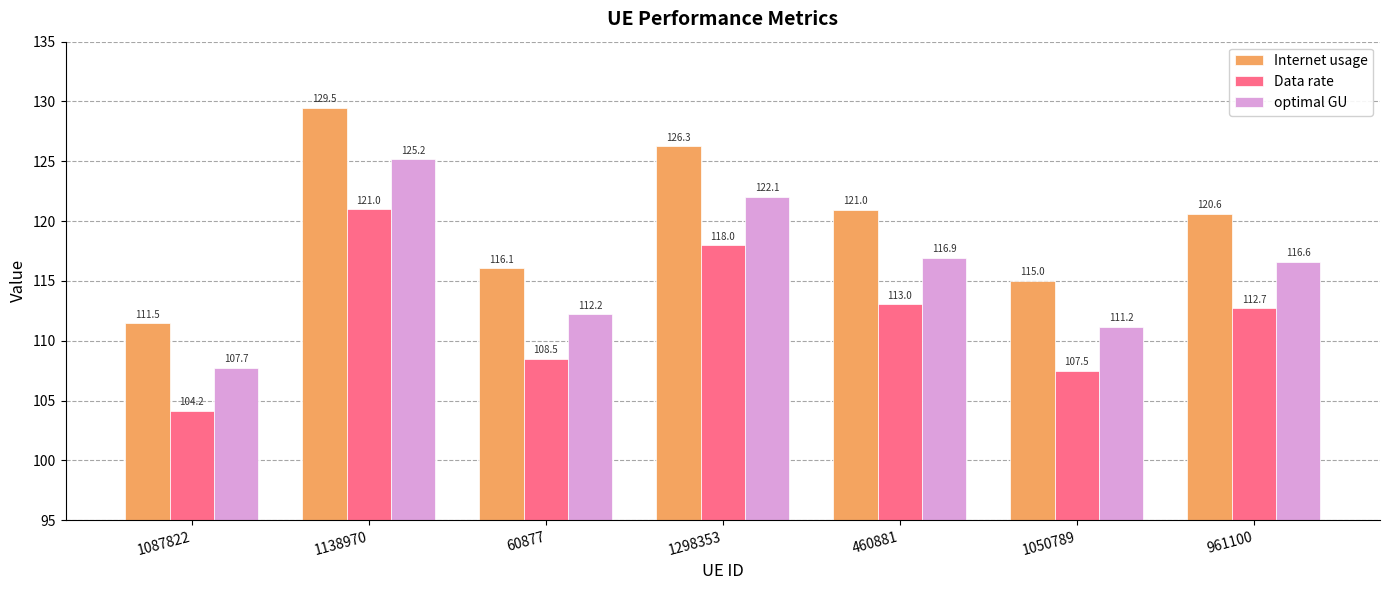

Reading left to right, extract all data points from this chart.

Internet usage: 111.5	129.5	116.1	126.3	121.0	115.0	120.6
Data rate: 104.2	121.0	108.5	118.0	113.0	107.5	112.7
optimal GU: 107.7	125.2	112.2	122.1	116.9	111.2	116.6